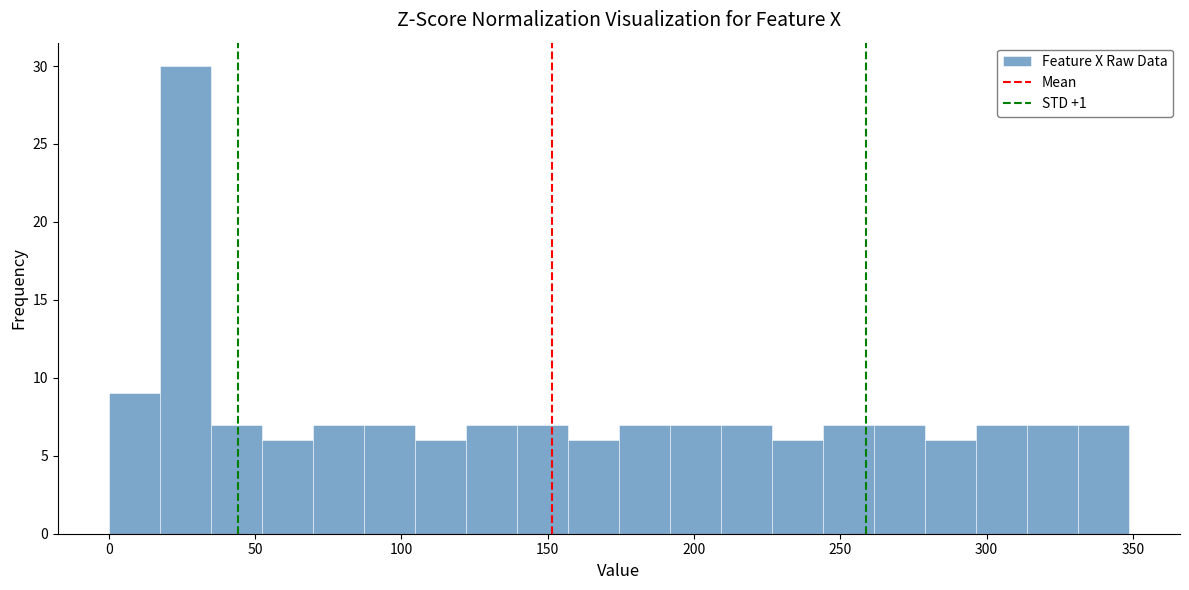

Around what value on the x-axis is the tallest bar? Give the approximate position of its centre, as read against the axis.

25